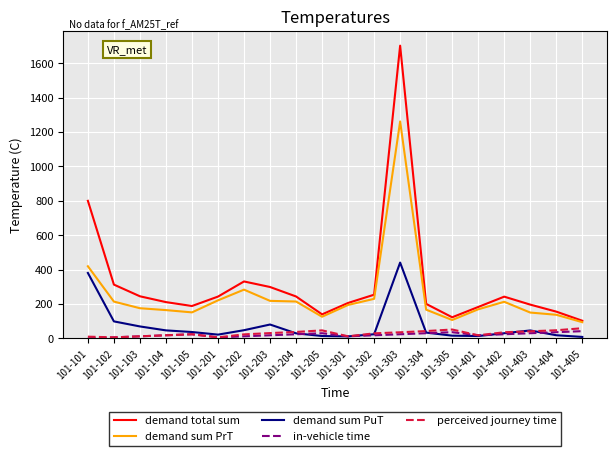

How many lines are shown in the chart?

5